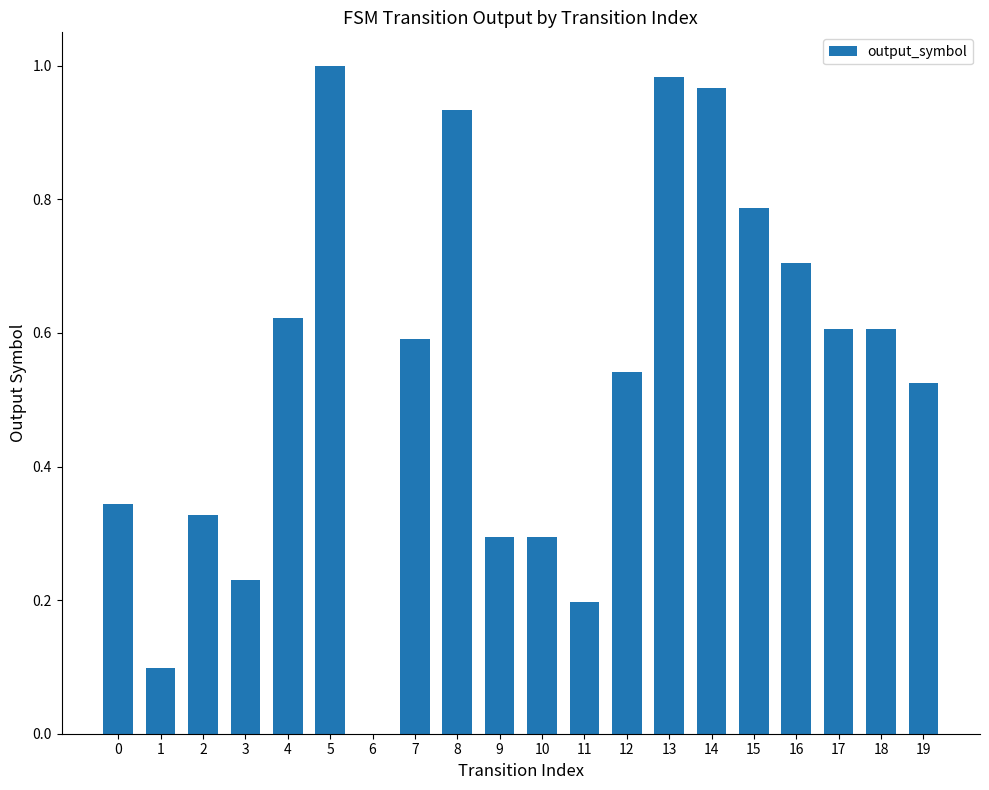

How many values exceed 0?

19